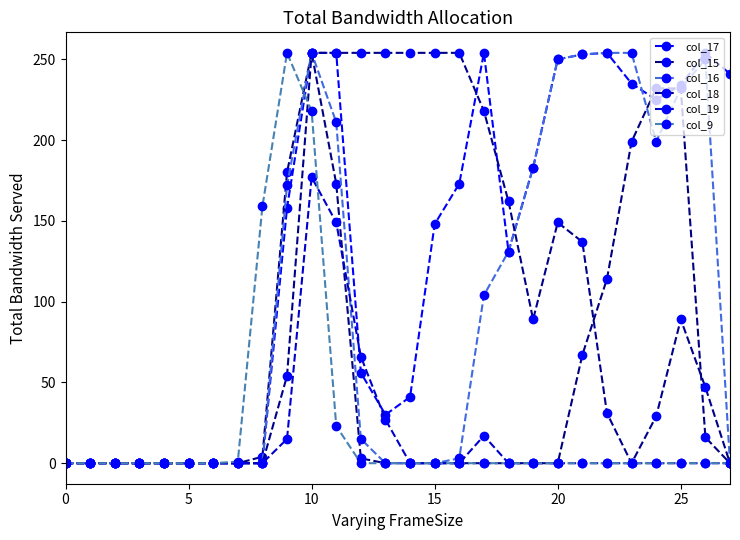

How many data points in col_17 are less than 158?

14